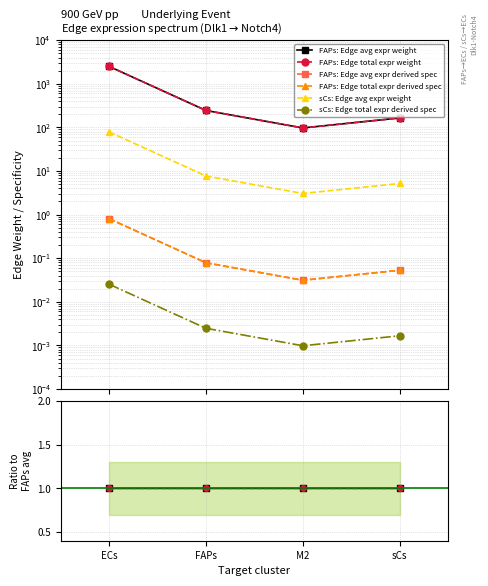

How many lines are shown in the chart?

6